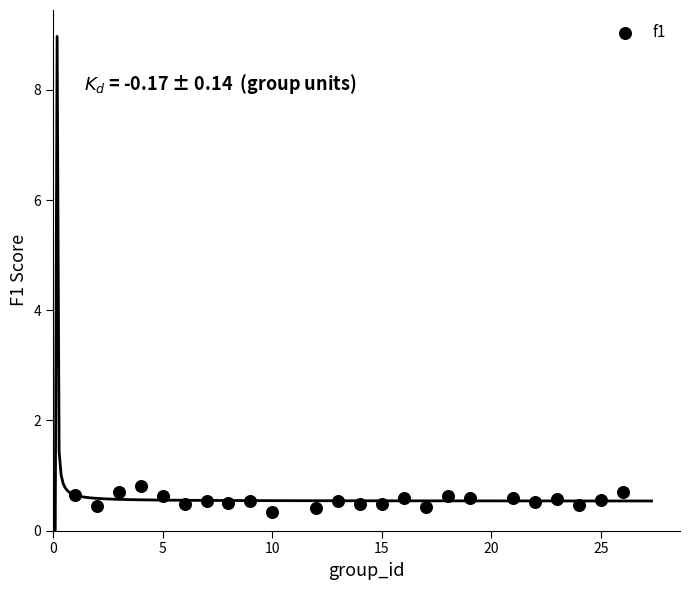

What is the range of Y values (max minus min)?

0.5